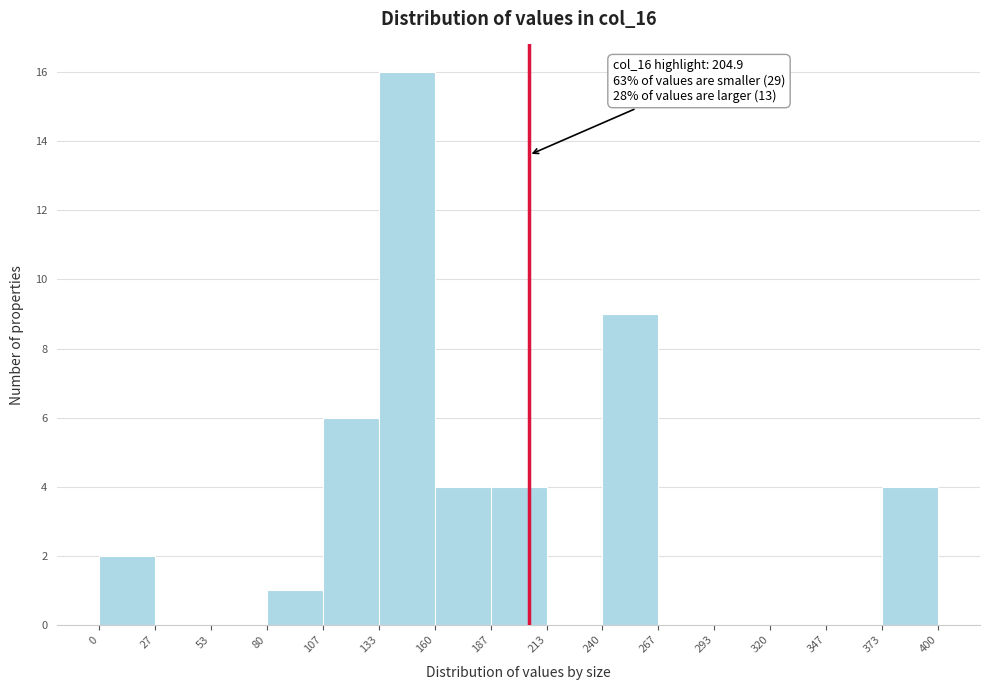

Over which range of the x-axis is the bar tallest?

133 to 160